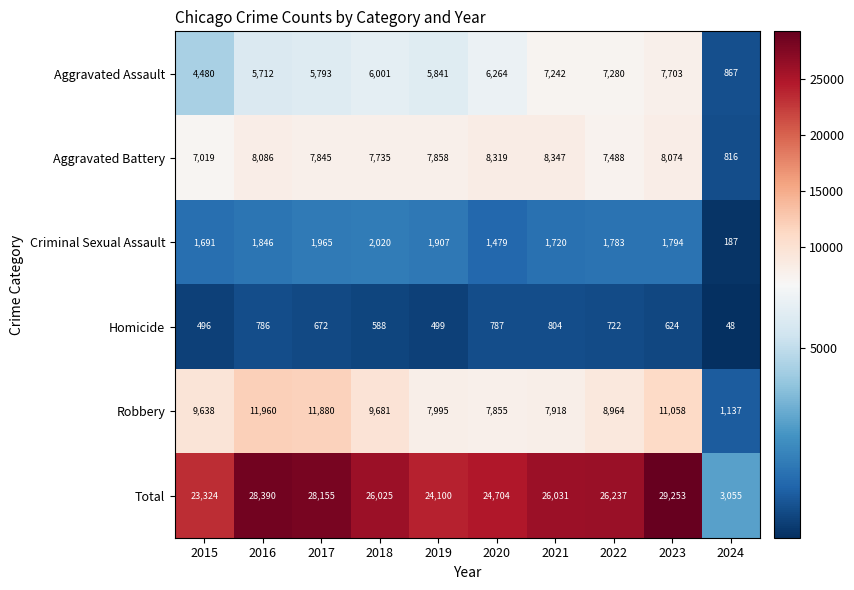

True or false: Homicide has a value of 86 at 2024.

False